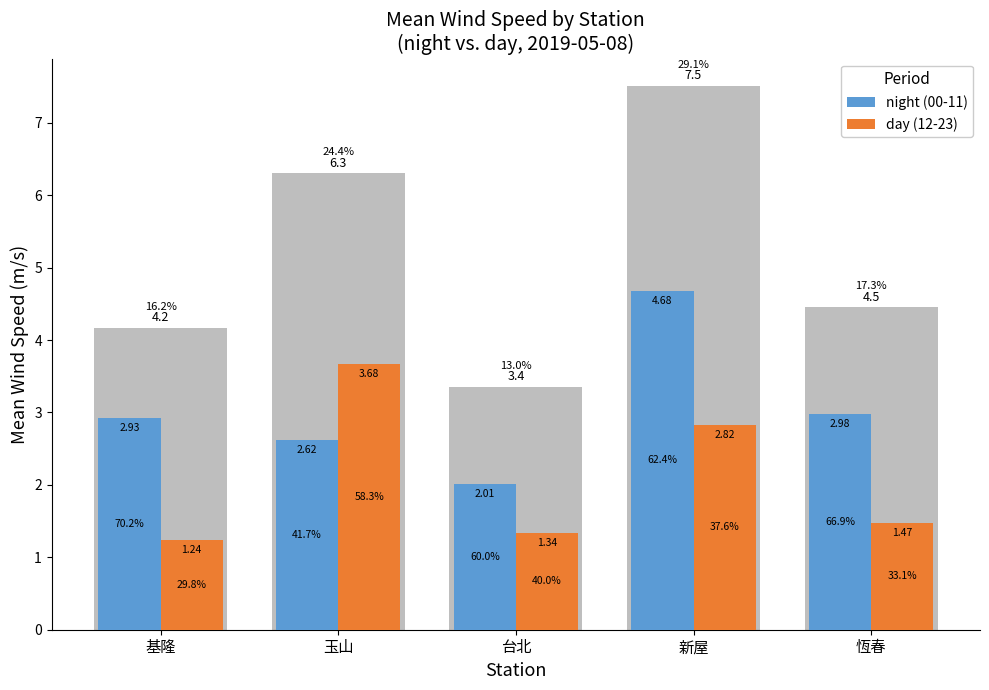

Where is night (00-11) nearest to the value 3?

恆春